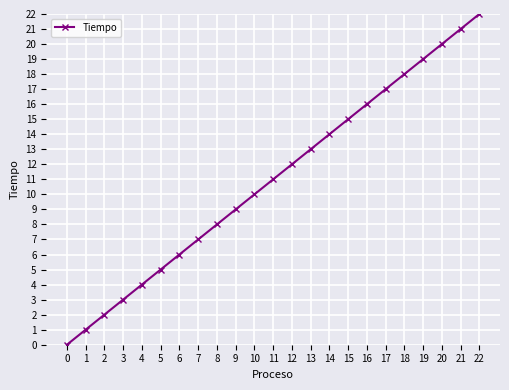

Reading left to right, extract all data points from this chart.

0	1	2	3	4	5	6	7	8	9	10	11	12	13	14	15	16	17	18	19	20	21	22